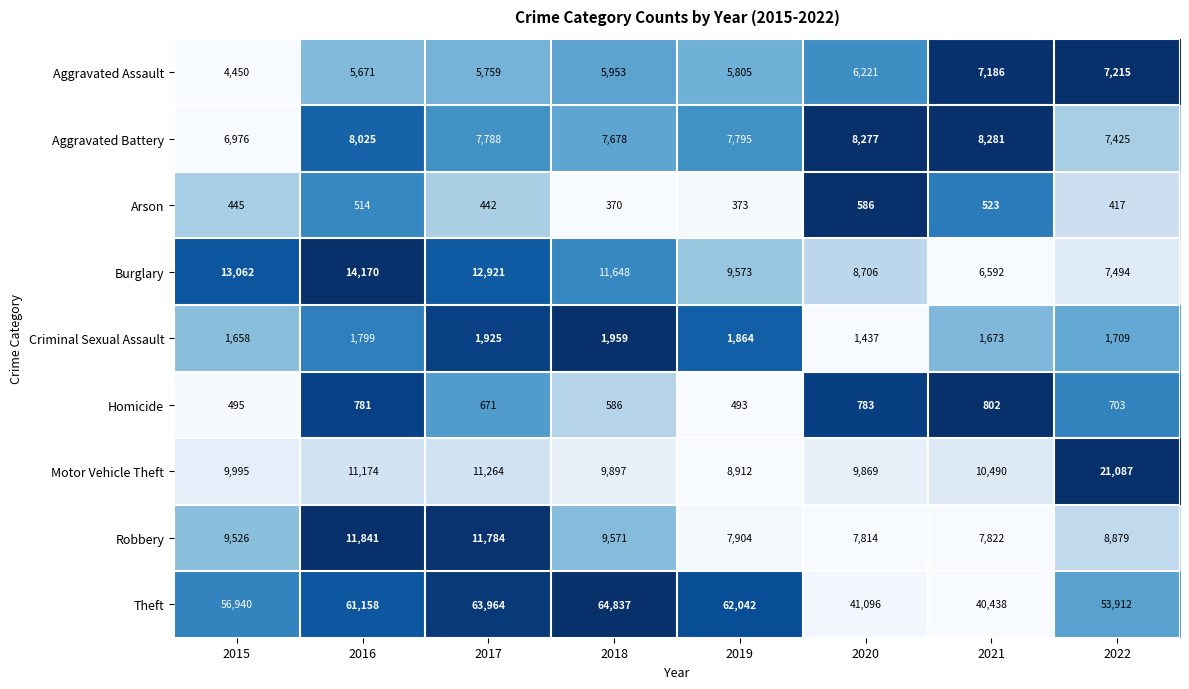

What is the difference between the highest and lowest values at 2021?

39915